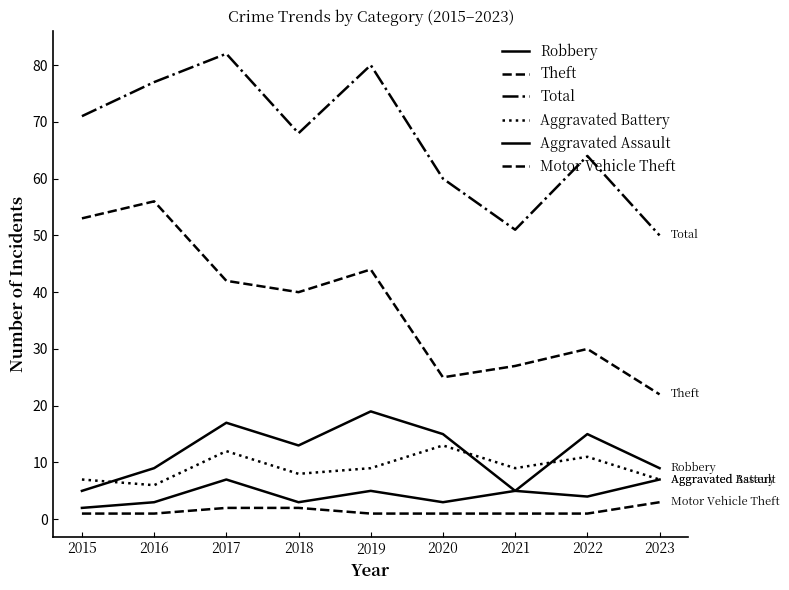

At which label does Theft reach its peak?

2016